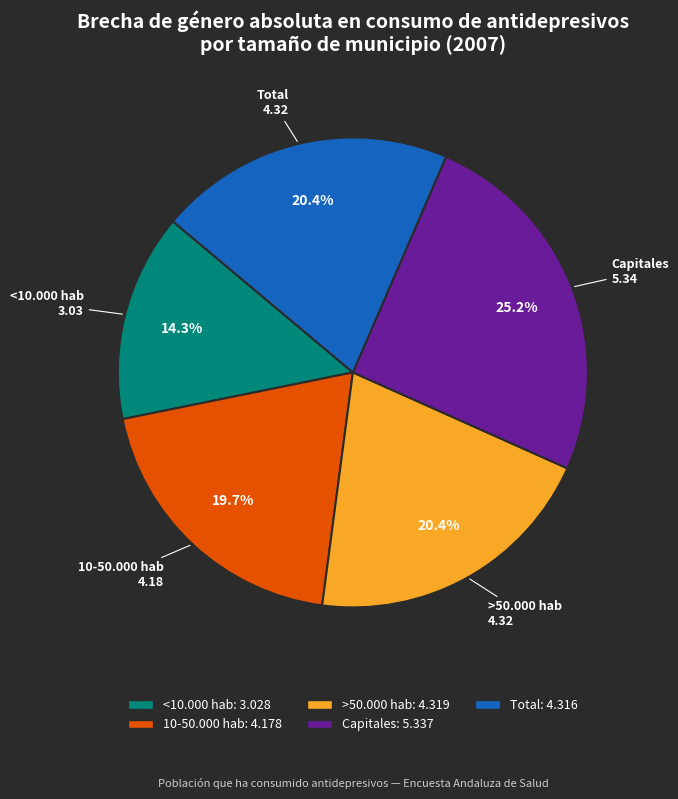

The Capitales slice represents 15% of the pie. True or false?

False